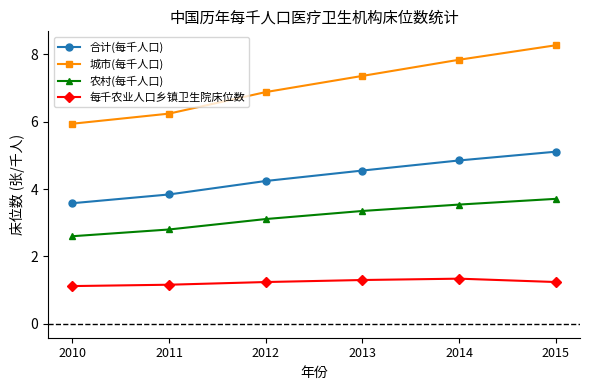

True or false: 每千农业人口乡镇卫生院床位数 and 农村(每千人口) intersect in this chart.

False